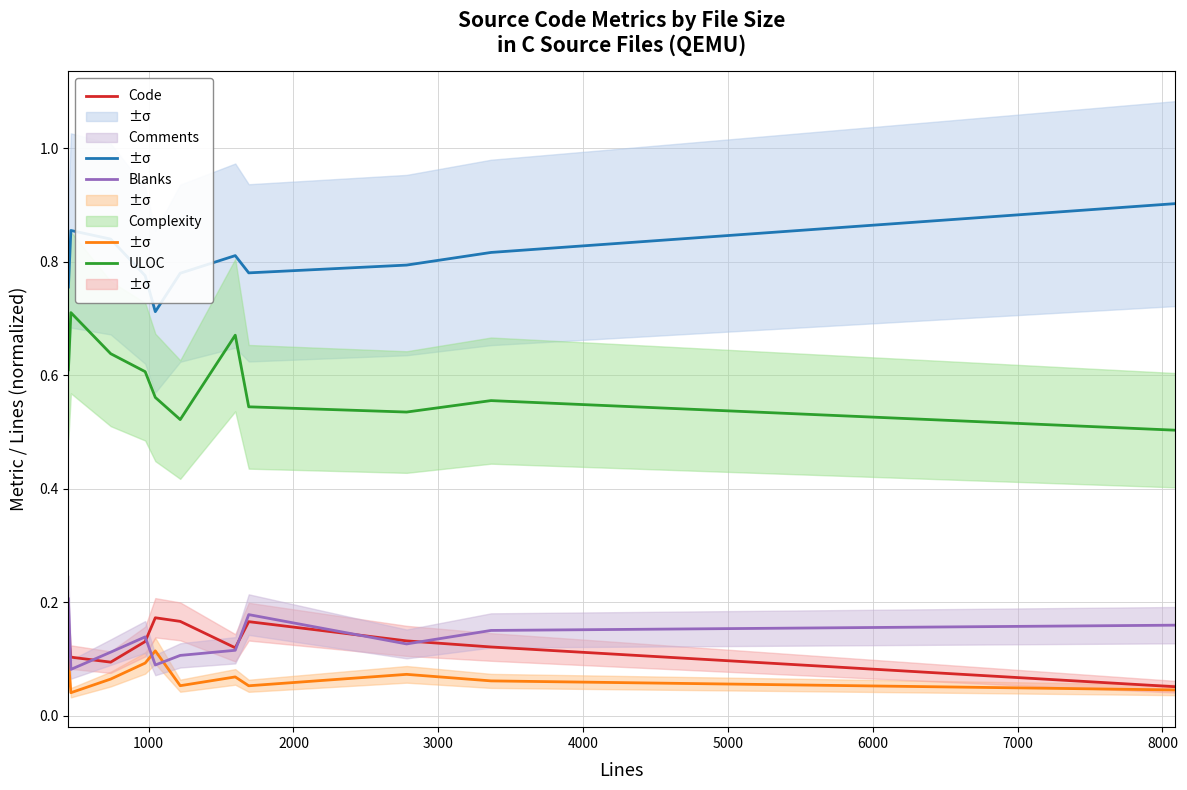

At how many categories does at least one series exceed 0?

11